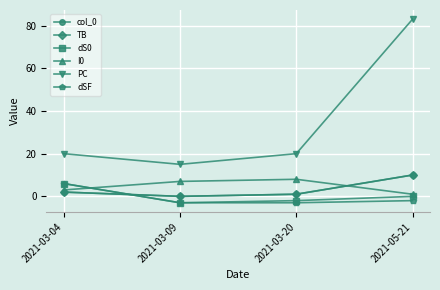

At which label does PC reach its minimum?

2021-03-09